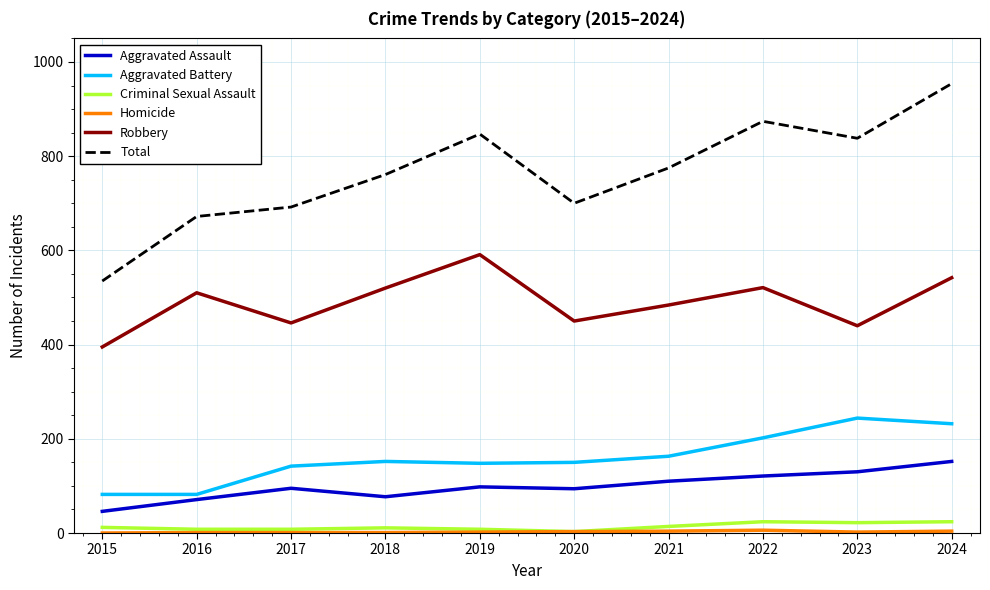

At which category is the sum across all series the highest?

2024